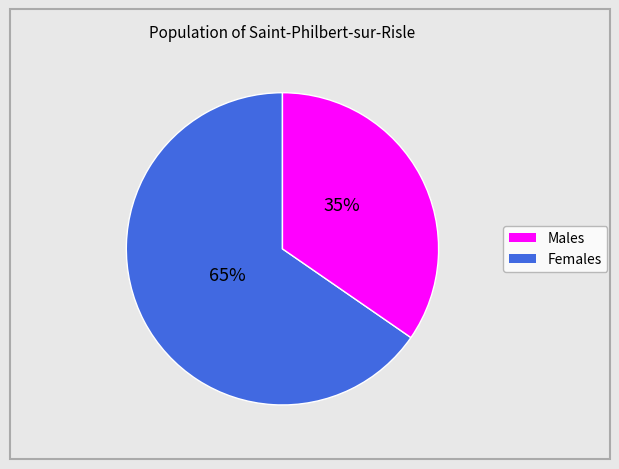

Does any single category account for the majority?

Yes